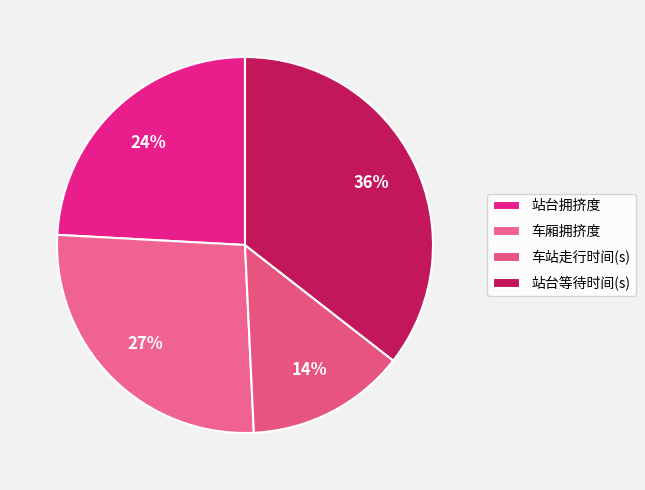

The 站台等待时间(s) slice represents 36% of the pie. True or false?

True